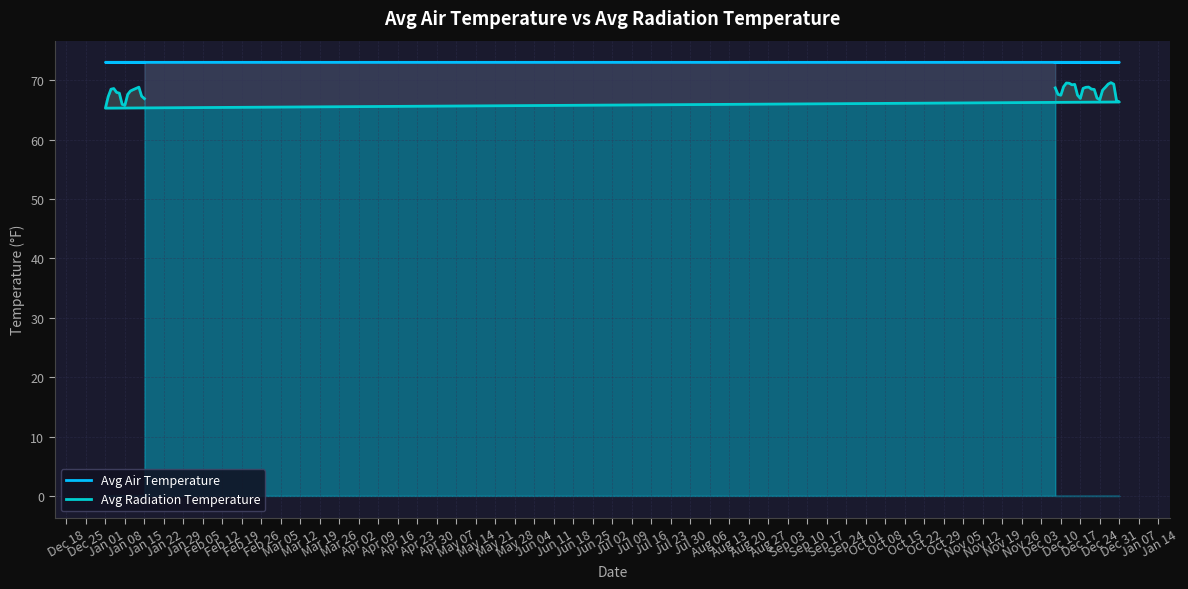

The value of Avg Air Temperature at Jan 01 is 73.0. True or false?

True